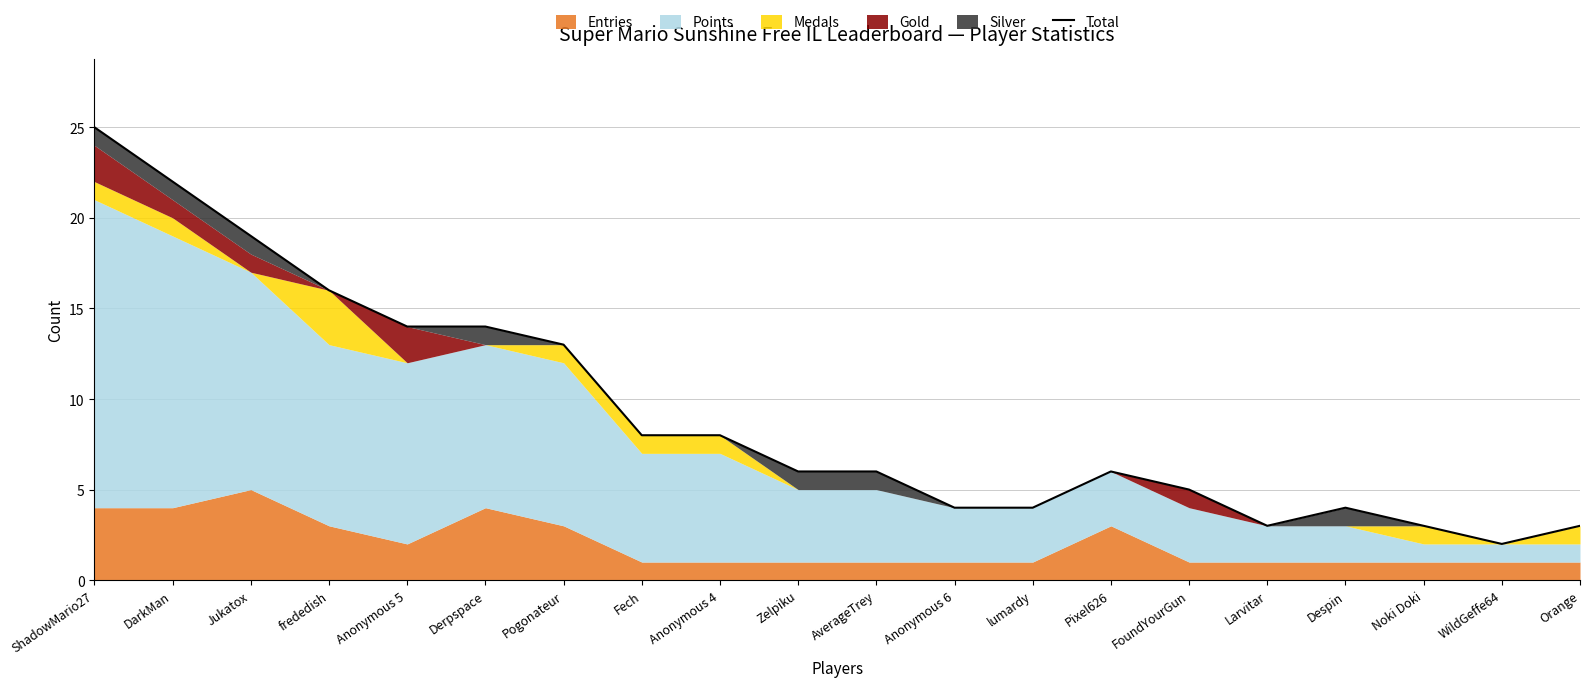

What is the ratio of the value at FoundYourGun to the value at Larvitar?

1.7